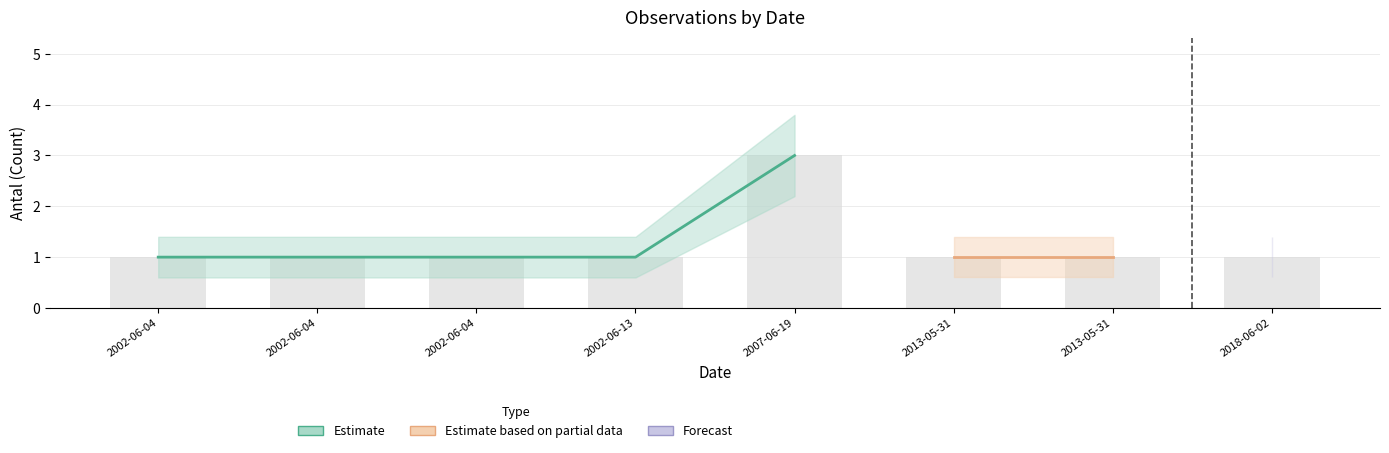

What is the spread (max minus min) of values at 2002-06-04?

0.8